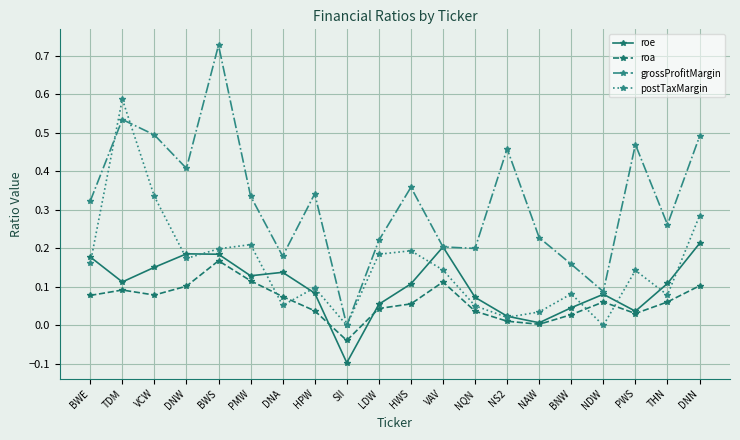

How many values in grossProfitMargin are above zero?

19